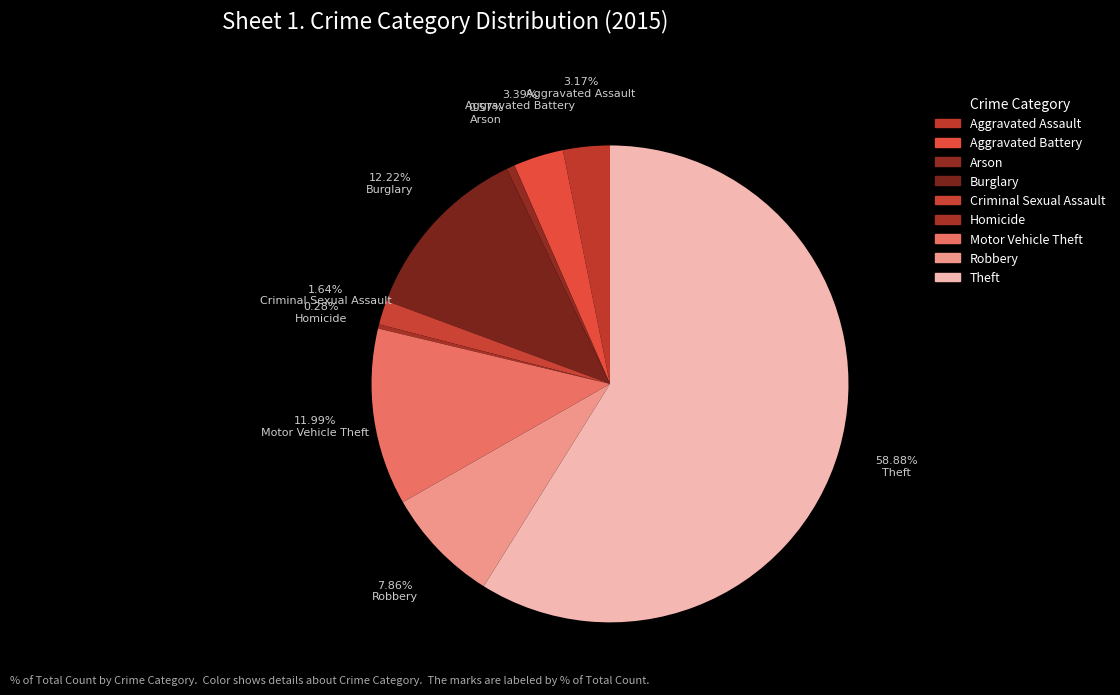

What is the total percentage of Theft and Aggravated Battery?

62.3%